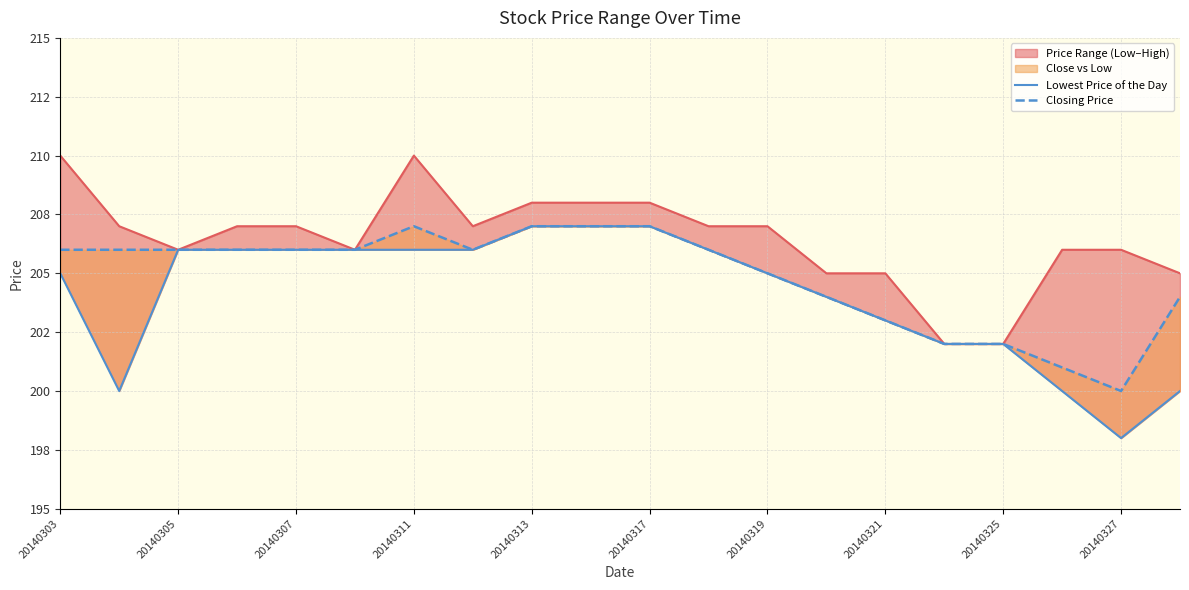

What is the sum of the Lowest Price of the Day values at 20140306 and 20140324?

408